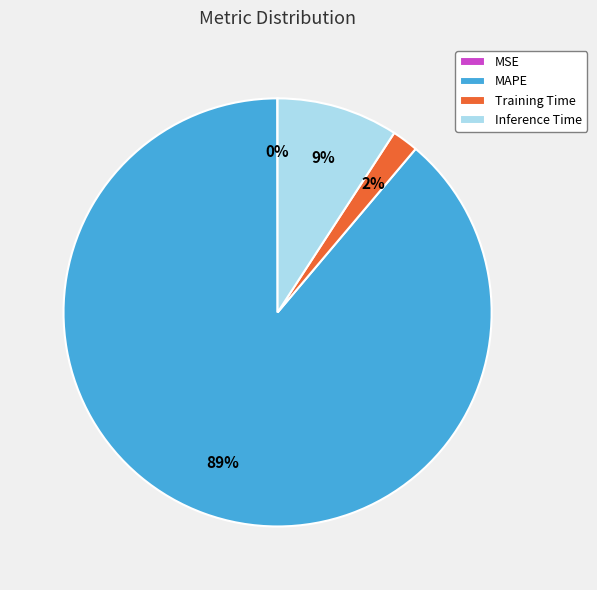

What is the majority slice?

MAPE